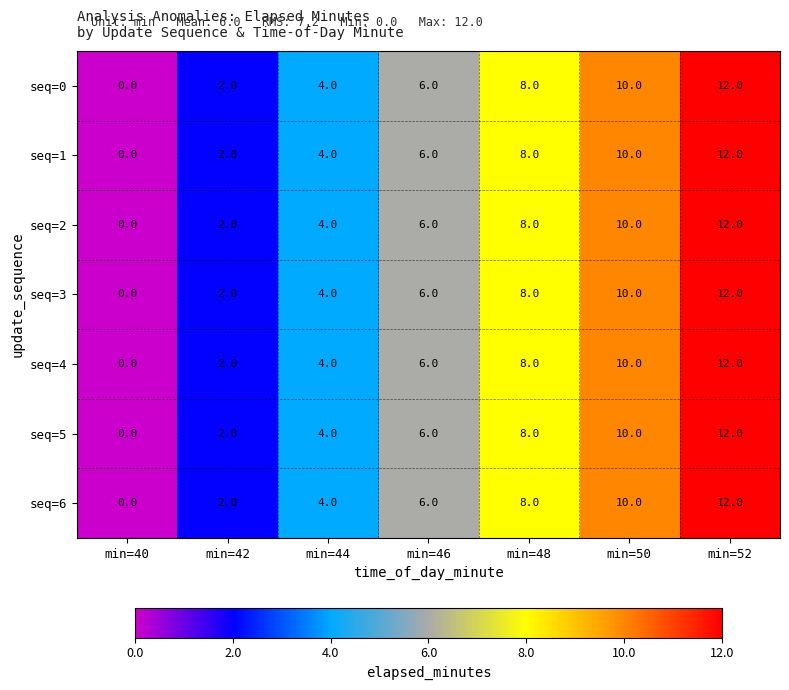

The value of seq=4 at min=48 is 14. True or false?

False